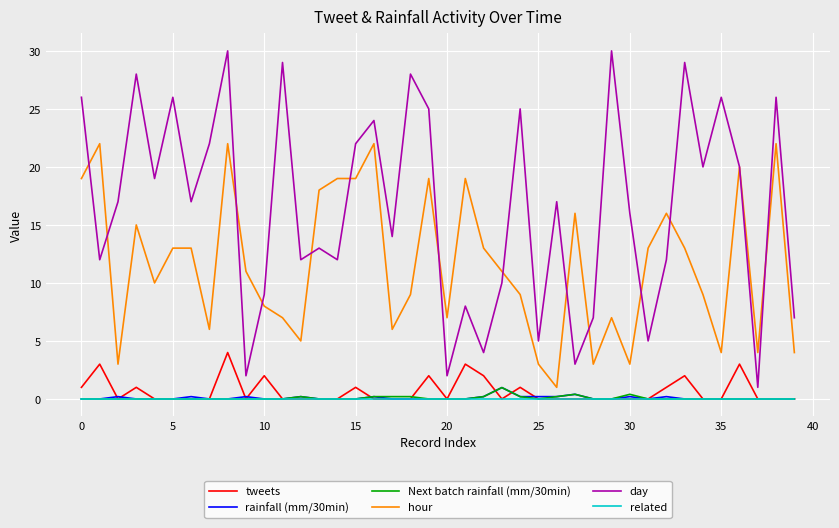

What is the highest value of the day series?

30.0